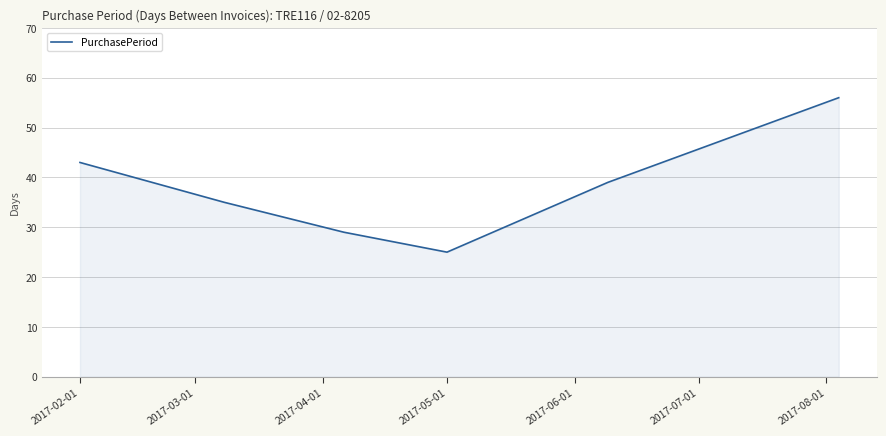

Does the chart display data point markers on the line(s)?

No